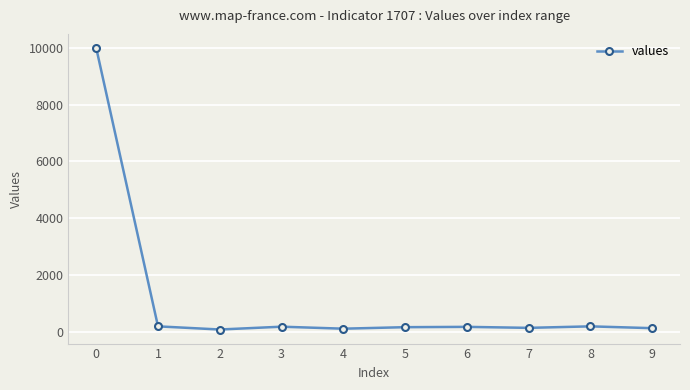

Read the value at 3, to the nearest 50.

200